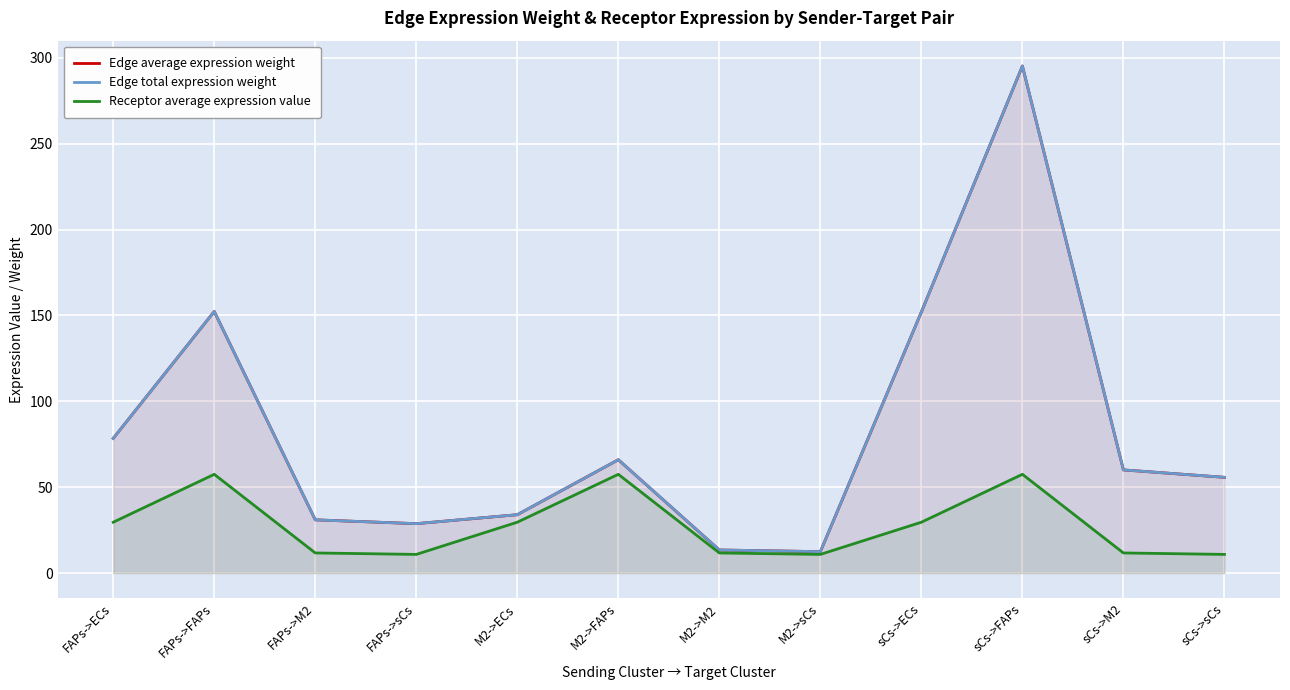

How many interior local peaks does the Edge average expression weight series have?

3